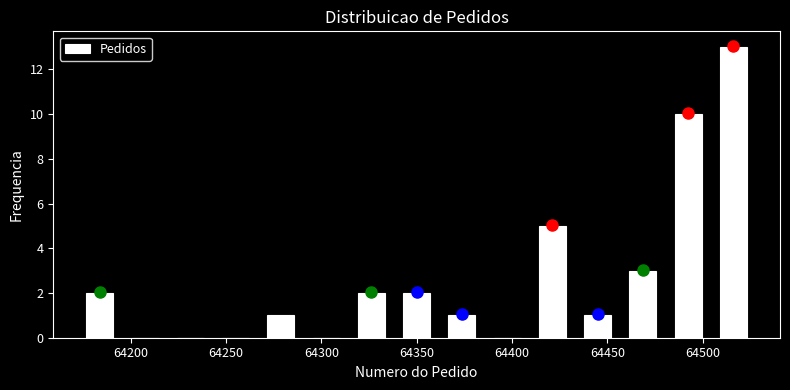

Reading left to right, transcribe this chart: for each bar, give the range it covers on the x-axis and its height. Neither the bar edges nor the heights are printed on the chart, so give them approximately, as read against the axes.

64170 to 64195: 2
64195 to 64220: 0
64220 to 64245: 0
64245 to 64265: 0
64265 to 64290: 1
64290 to 64315: 0
64315 to 64340: 2
64340 to 64360: 2
64360 to 64385: 1
64385 to 64410: 0
64410 to 64435: 5
64435 to 64455: 1
64455 to 64480: 3
64480 to 64505: 10
64505 to 64530: 13